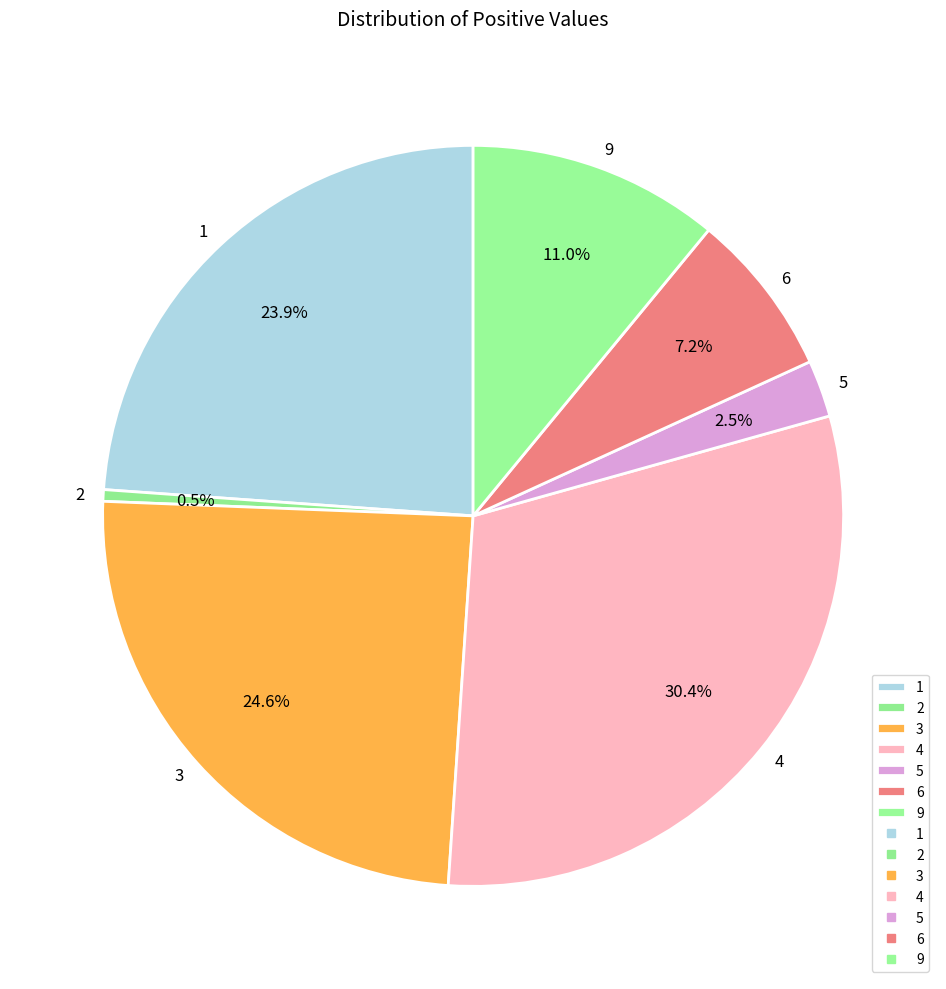

Does 3 represent more than half of the total?

No